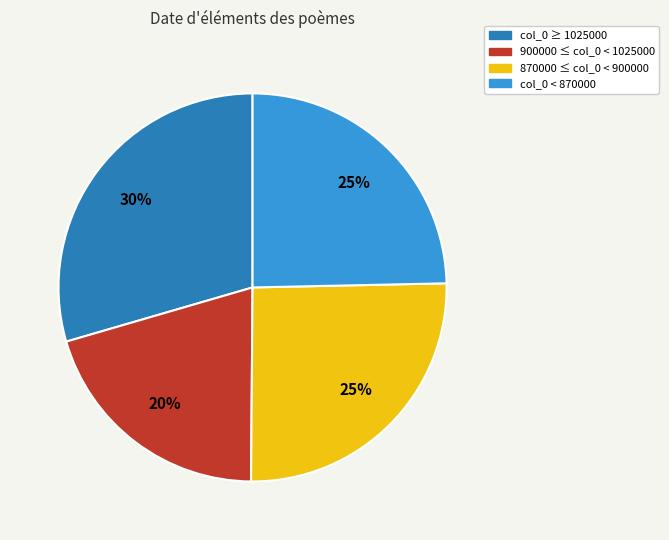

To the nearest percent, what is the average slice percentage?

25%